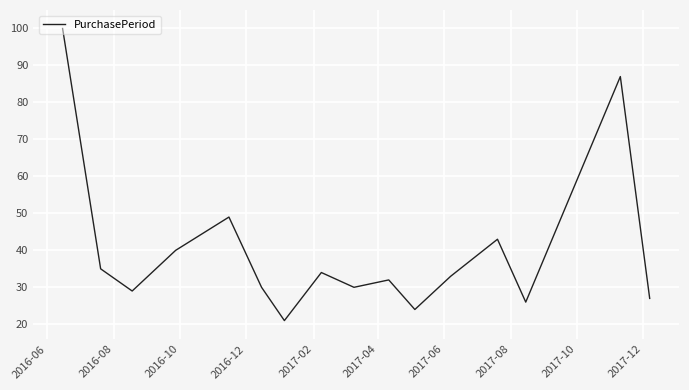

Reading right to left, extract all data points from this chart.

27	87	26	43	33	24	32	30	34	21	30	49	40	29	35	100